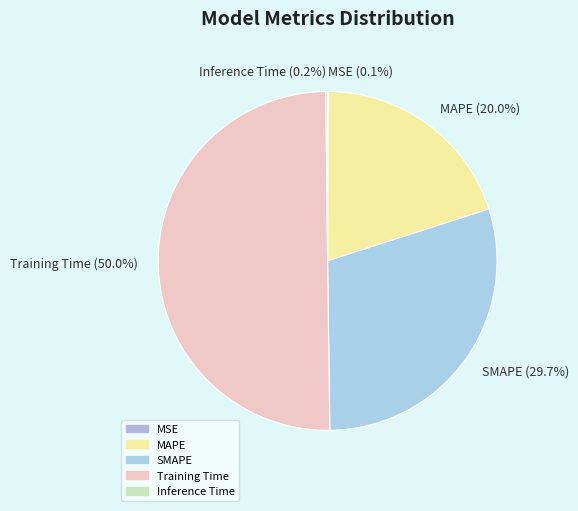

Which slice is the largest?

Training Time